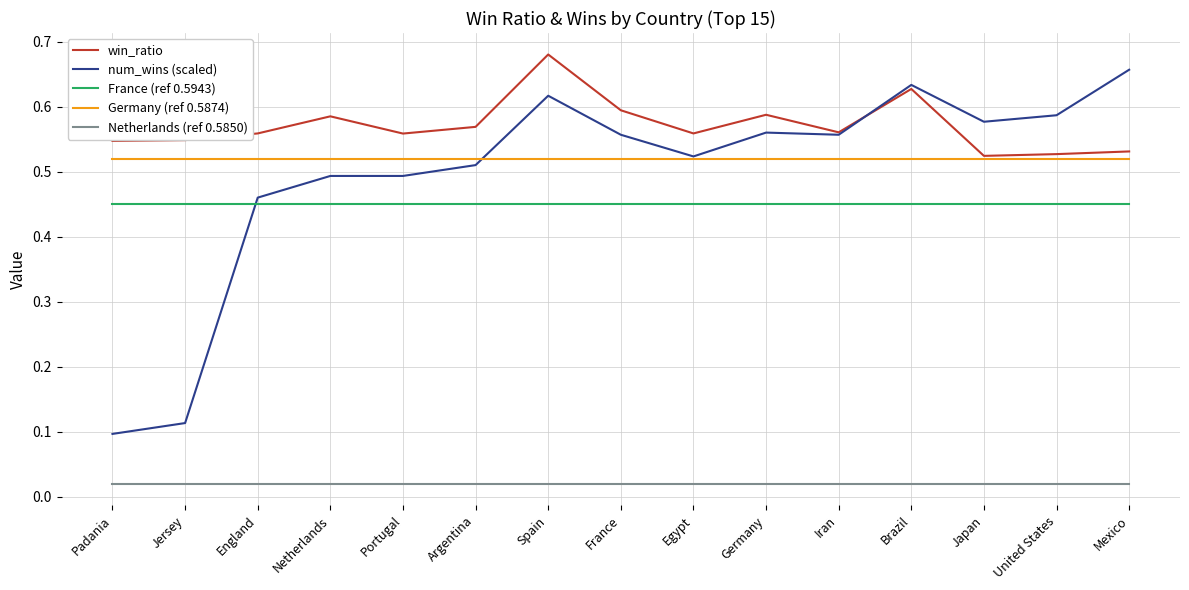

What position from the right is Mexico?

1